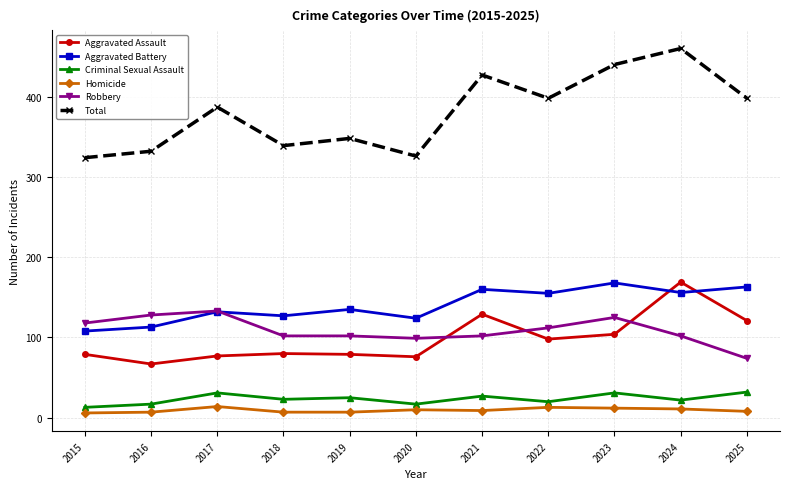

What is the maximum value for Total?

460